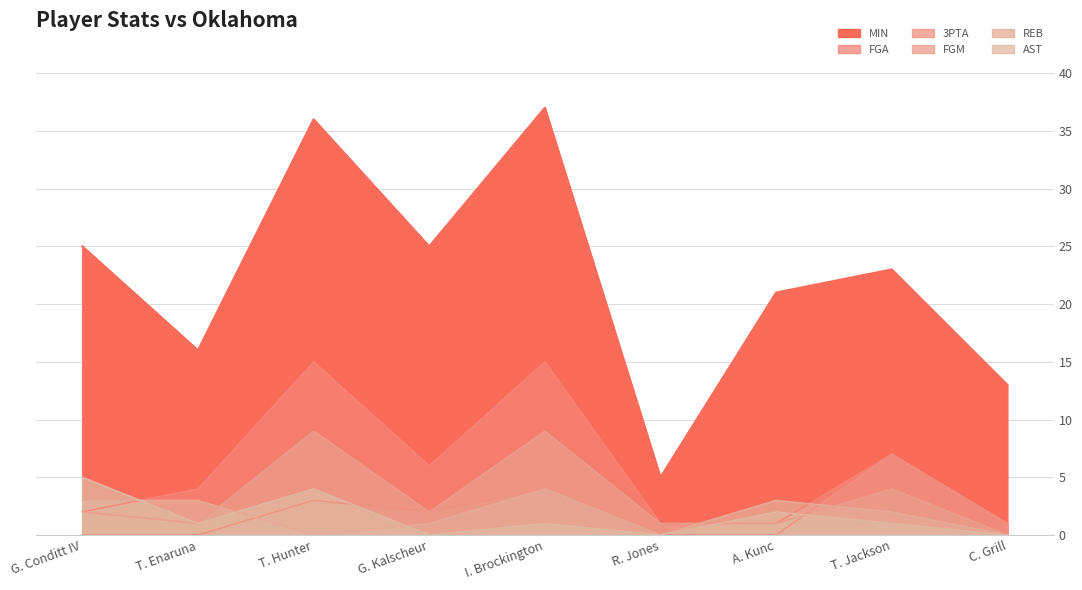

Where is REB nearest to the value 2?

T. Jackson